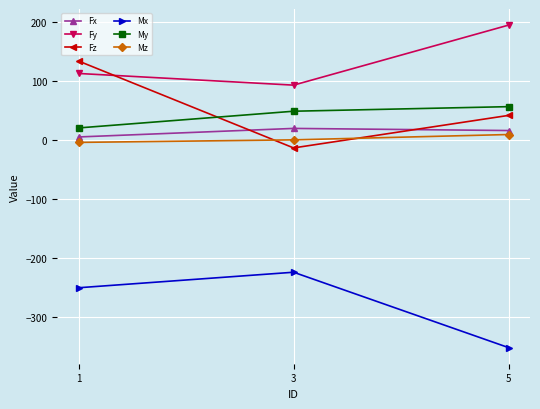

Which series has the largest range (max minus min)?

Fz